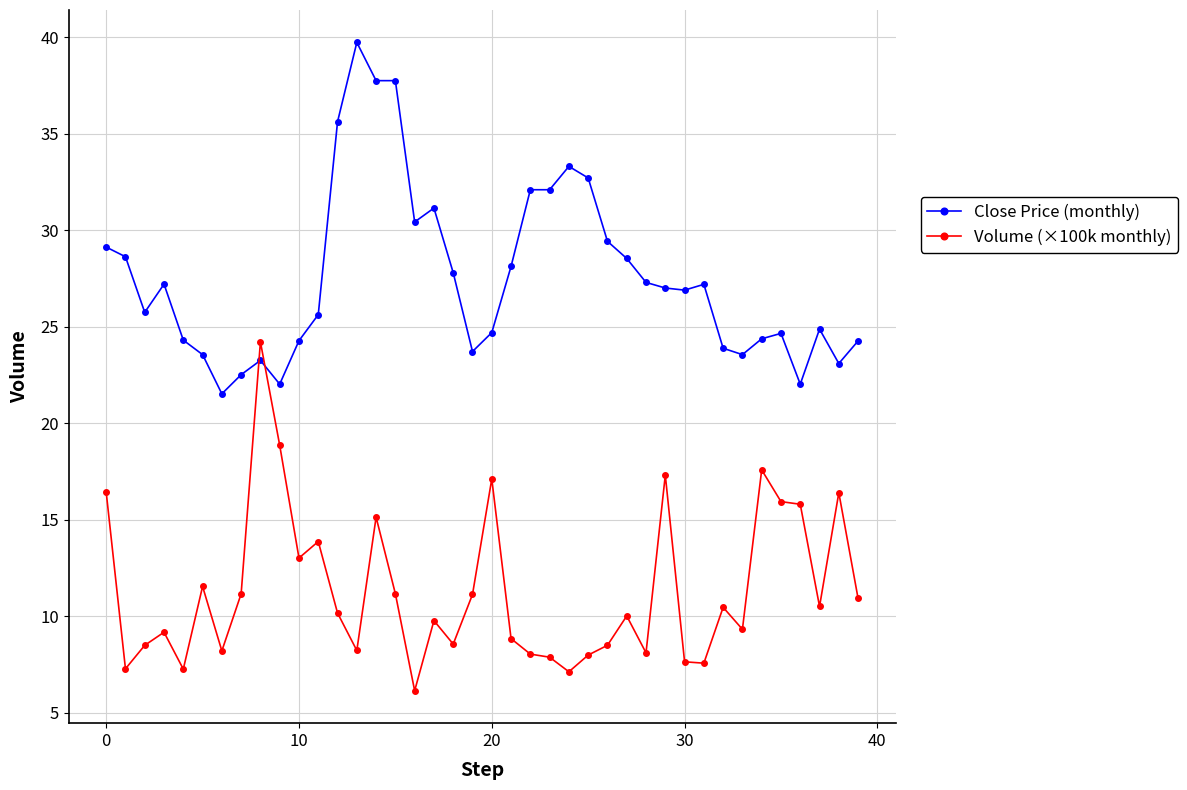

Which series ends up on top after the final intersection of Close Price (monthly) and Volume (×100k monthly)?

Close Price (monthly)